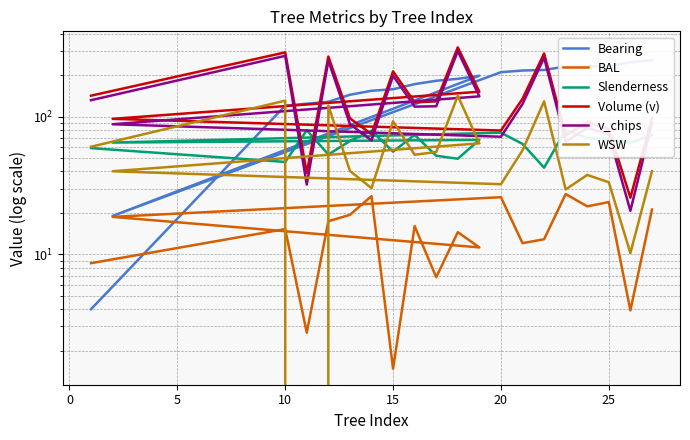

What is the maximum value for Slenderness?

79.8